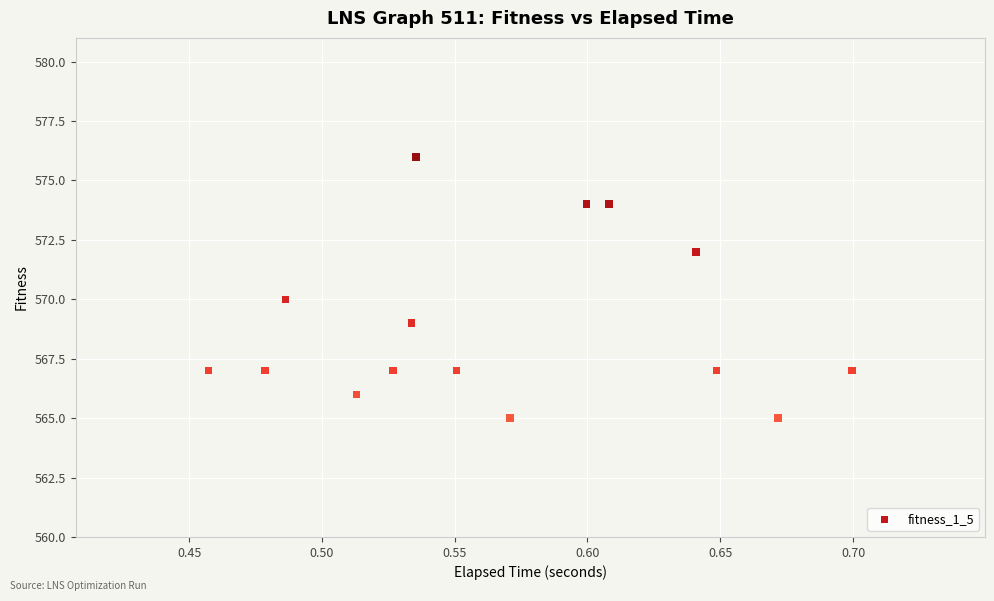

What is the range of Y values (max minus min)?

11